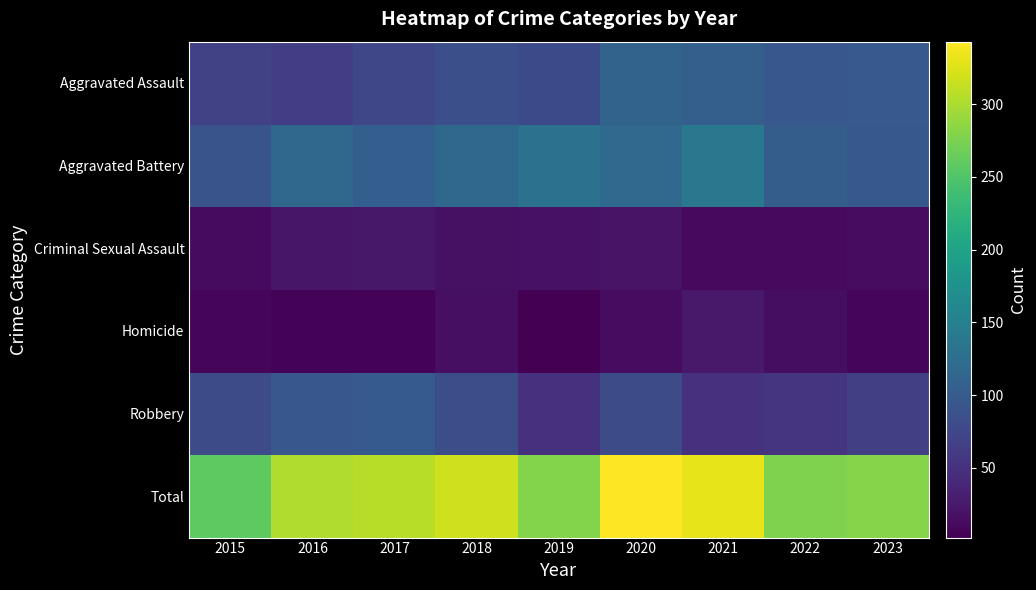

Which series has the largest total across all categories?

Total